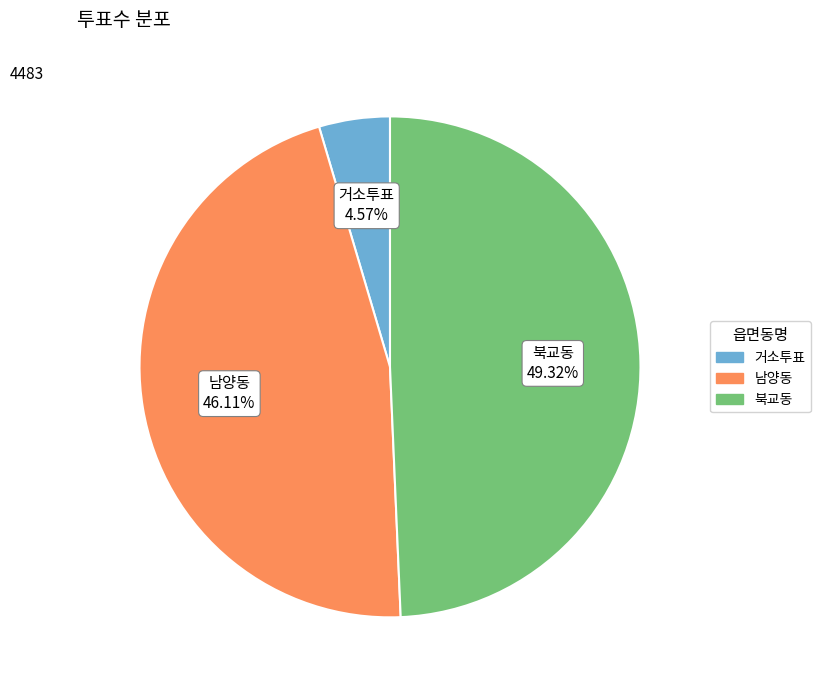

Approximately how many times larger is the value at 북교동 compared to 남양동?

1.1